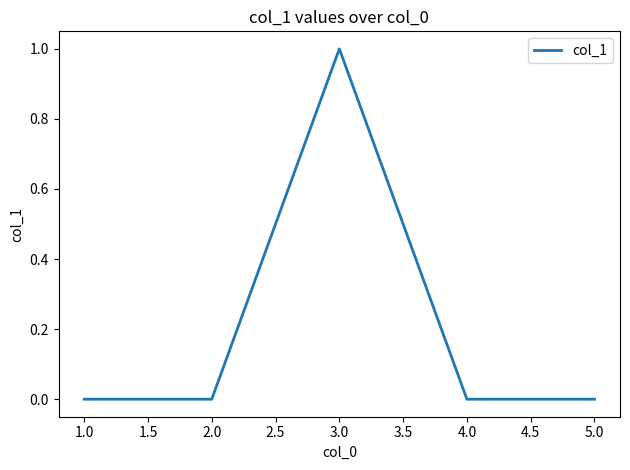

What position from the left is 1.0?

1